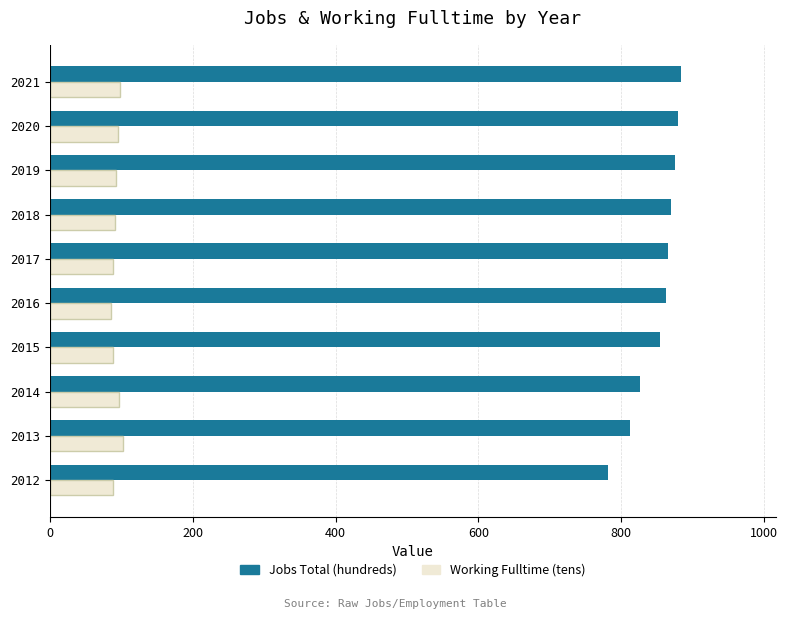

Rank the series by their maximum value, from lowest to highest.

Working Fulltime (tens), Jobs Total (hundreds)